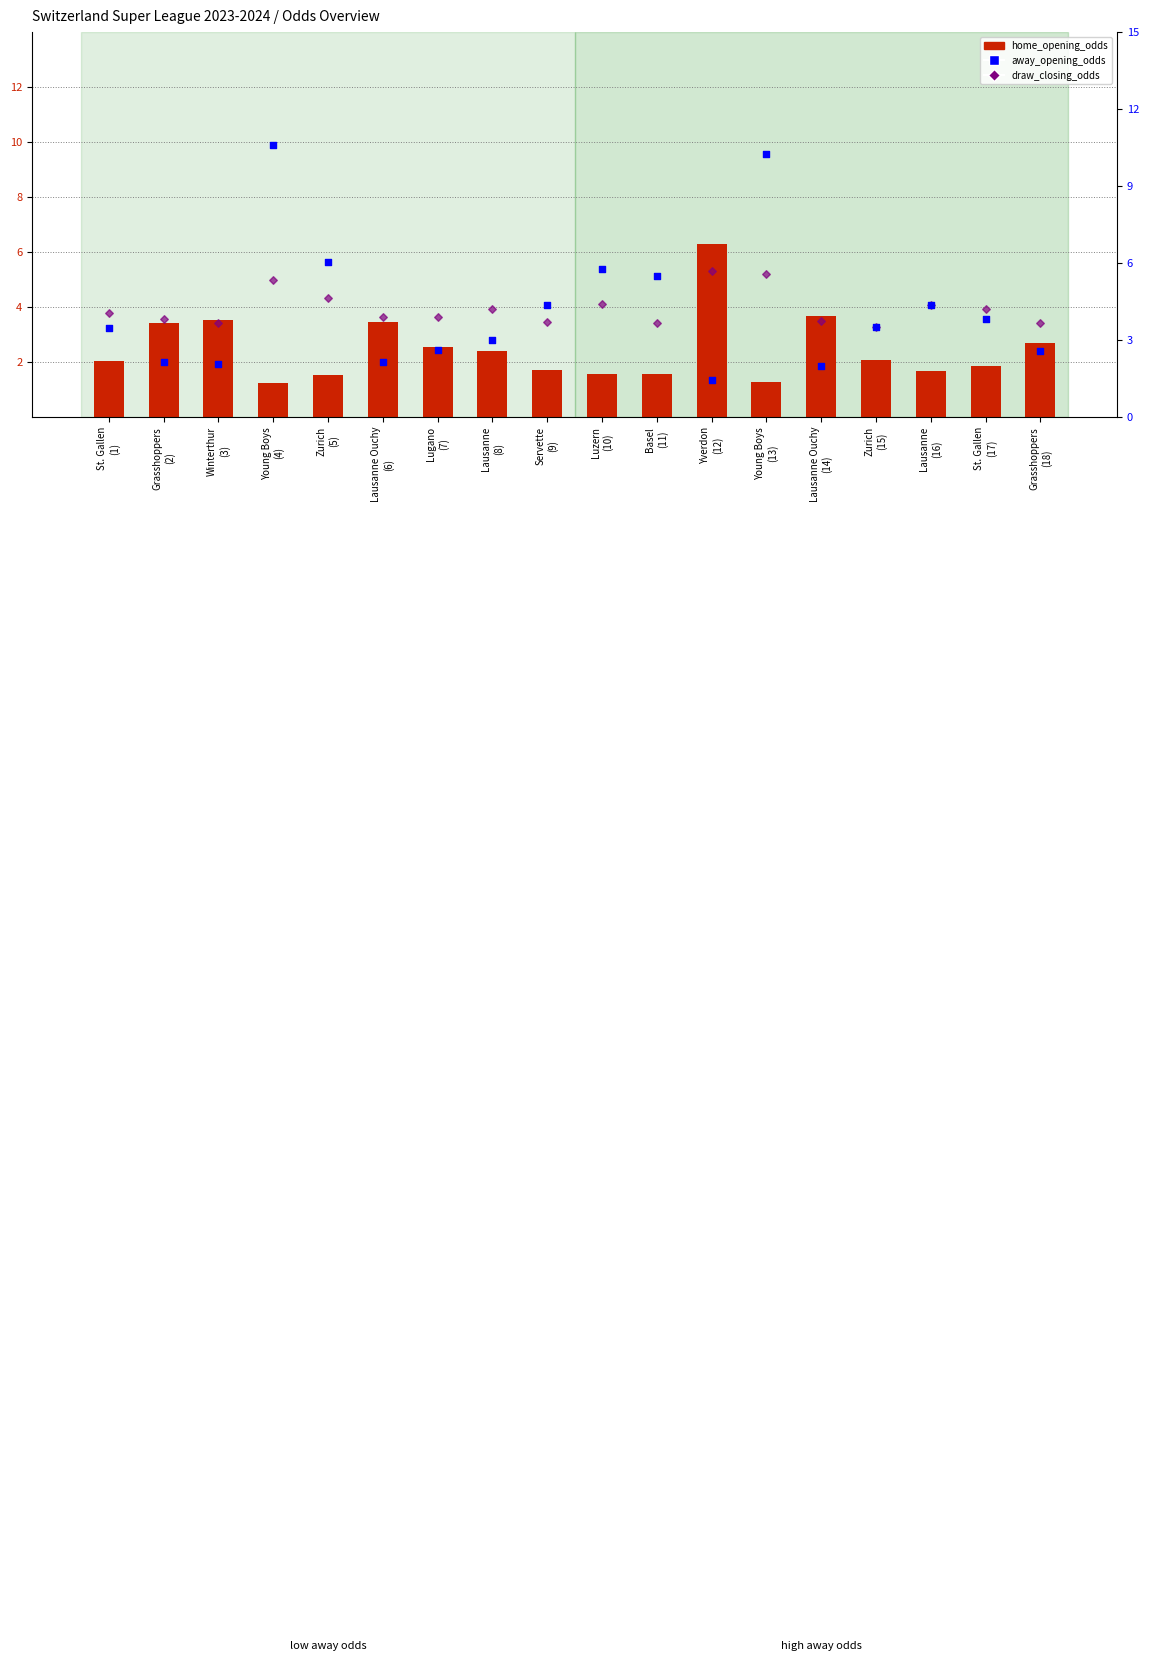

Which series reaches the minimum Y coordinate?

home_opening_odds